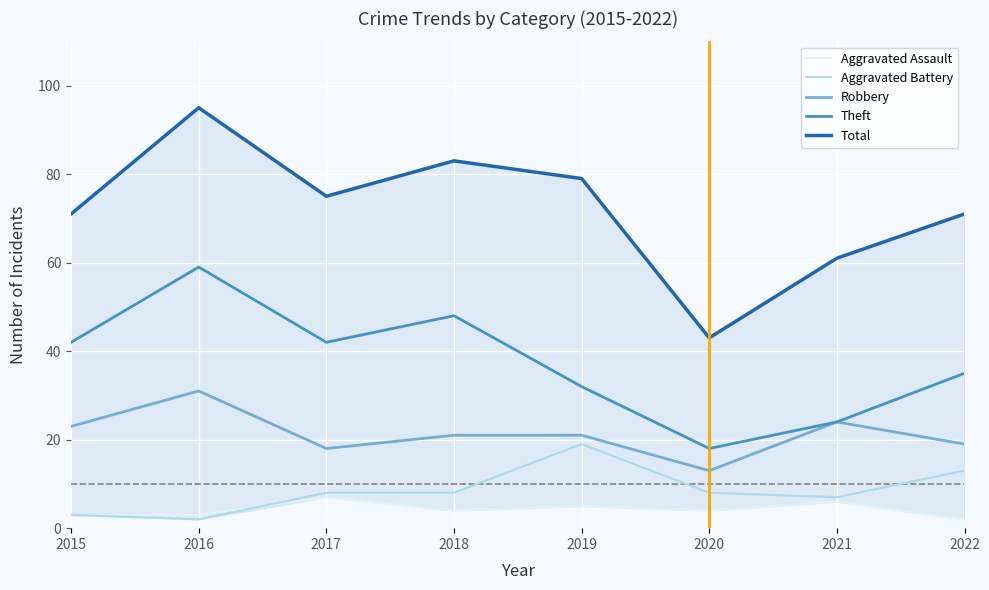

Where does the Theft series first go above 42?

2016